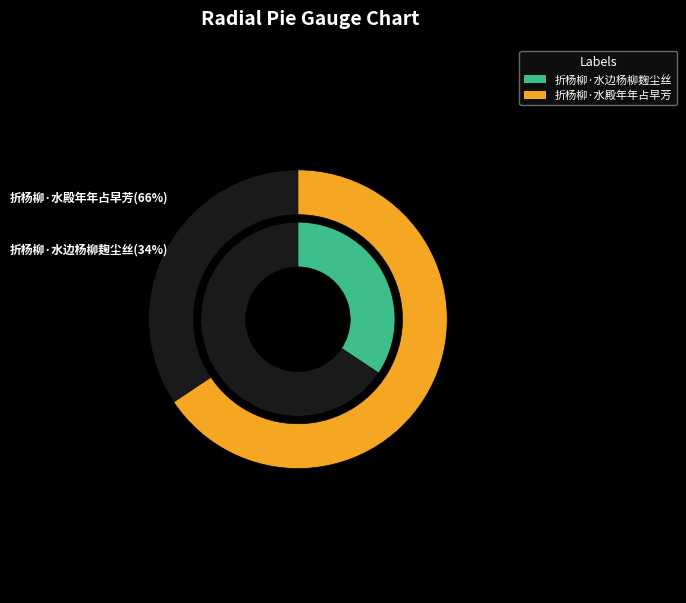

What percentage is NOT represented by 折杨柳·水边杨柳麹尘丝?

65.6%